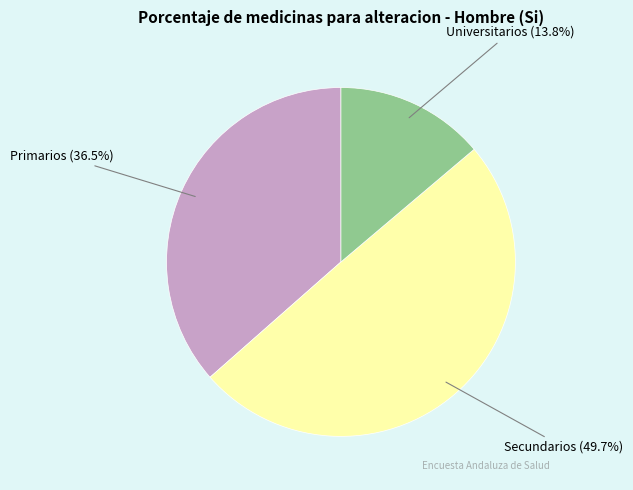

Between Secundarios and Universitarios, which is larger?

Secundarios